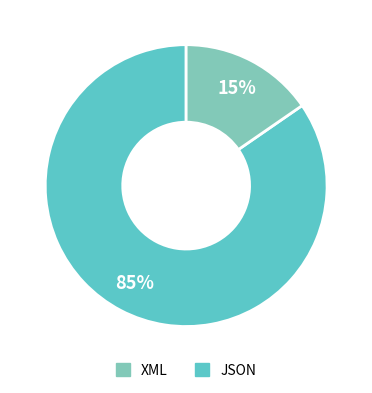

Does any single category account for the majority?

Yes